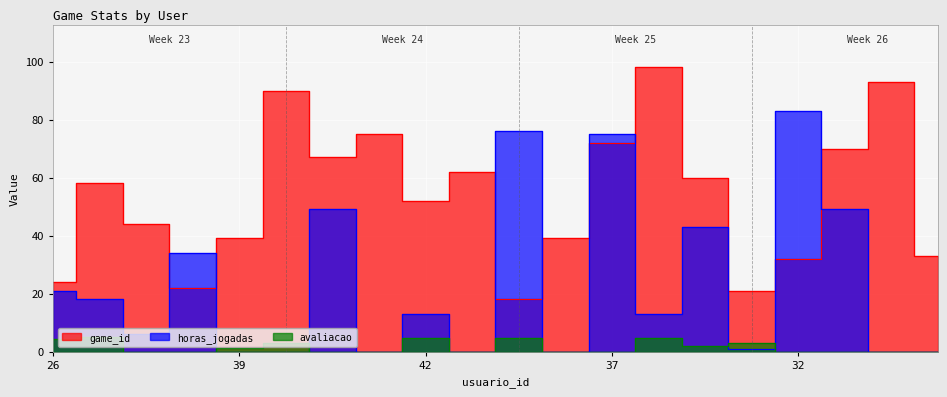

Between 7 and 42, which is larger?

42